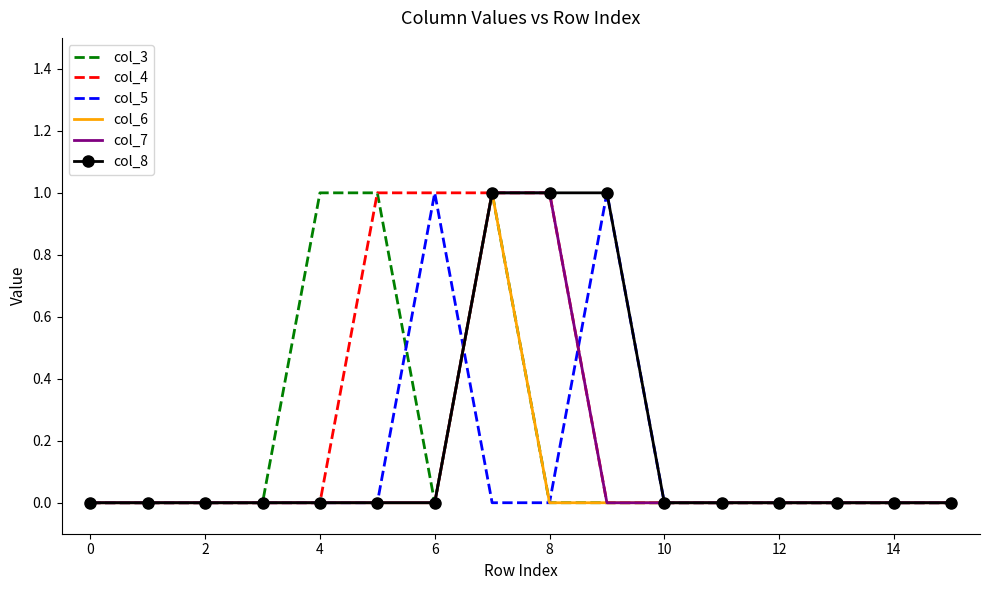

What is the sum of all col_3 values?

3